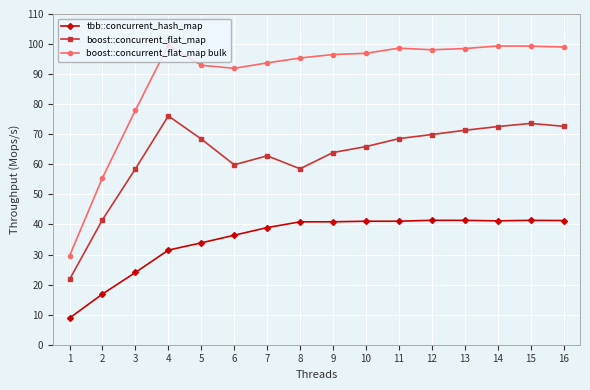

True or false: boost::concurrent_flat_map and boost::concurrent_flat_map bulk intersect in this chart.

False